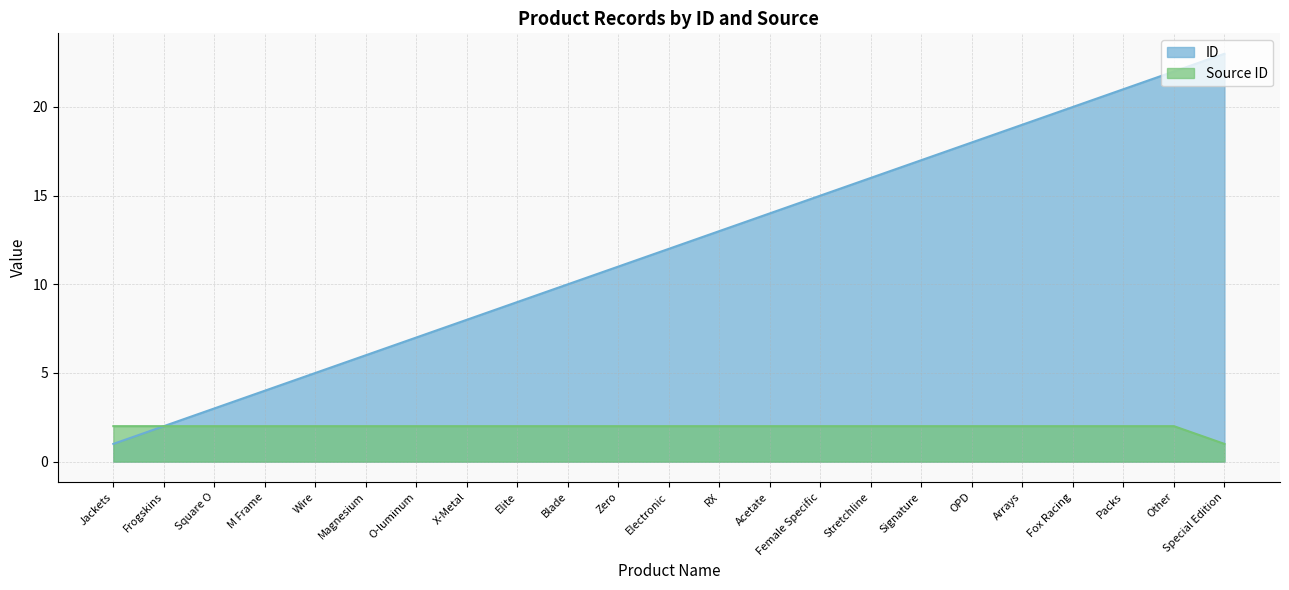

What is the average value of the Source ID series?

2